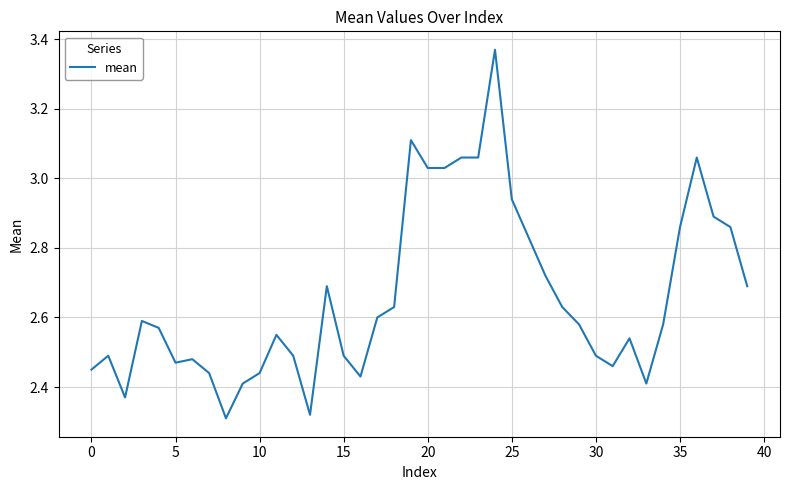

What is the difference between the maximum and minimum values?

1.1